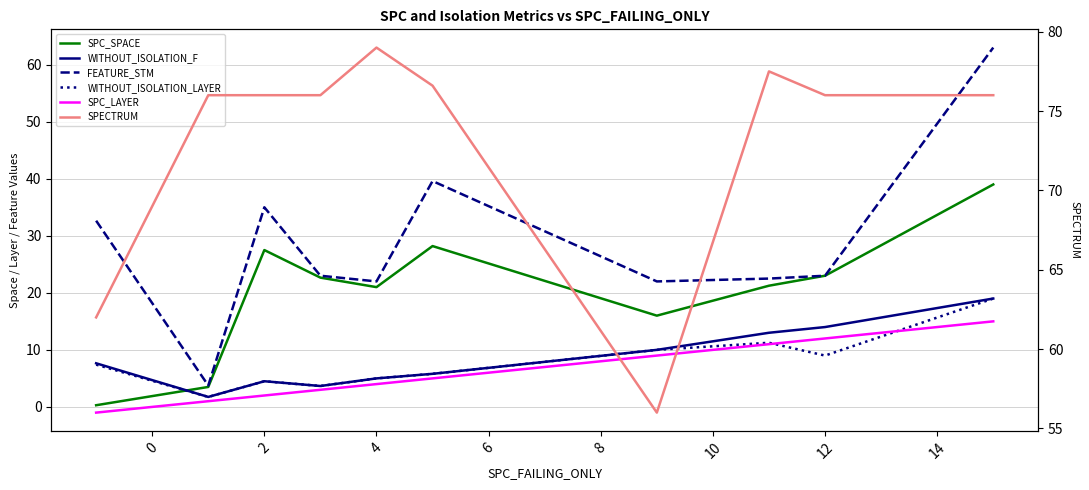

What is the highest value of the SPC_LAYER series?

15.0